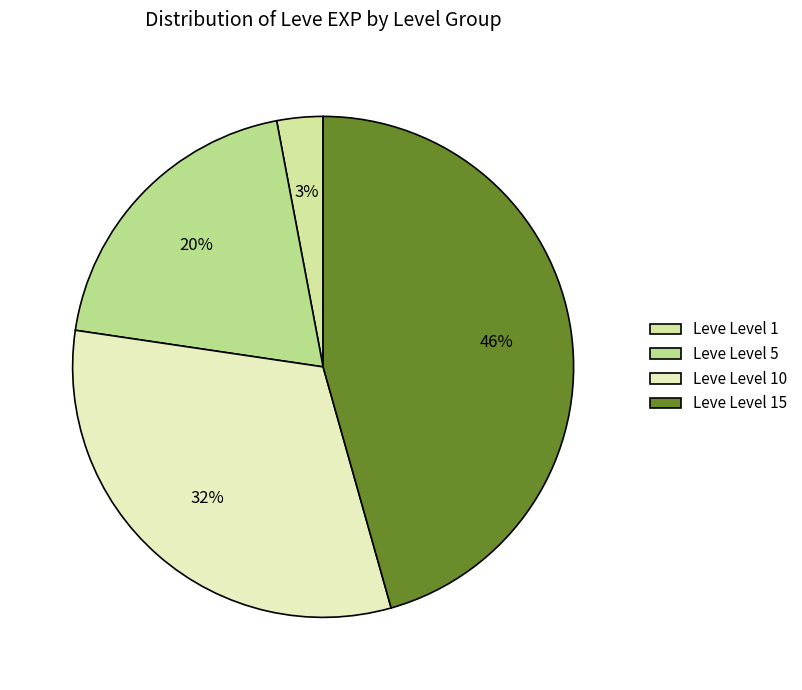

Which slice is the smallest?

Leve Level 1